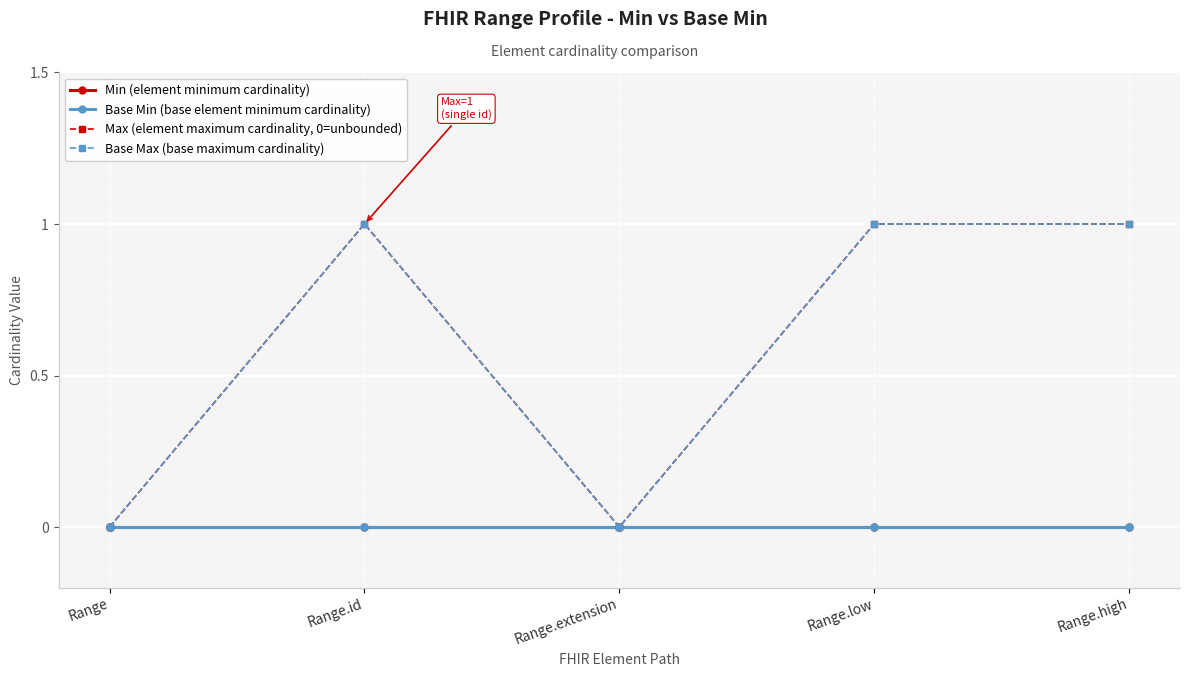

What is the difference between the maximum and minimum values in the Base Max (base maximum cardinality) series?

1